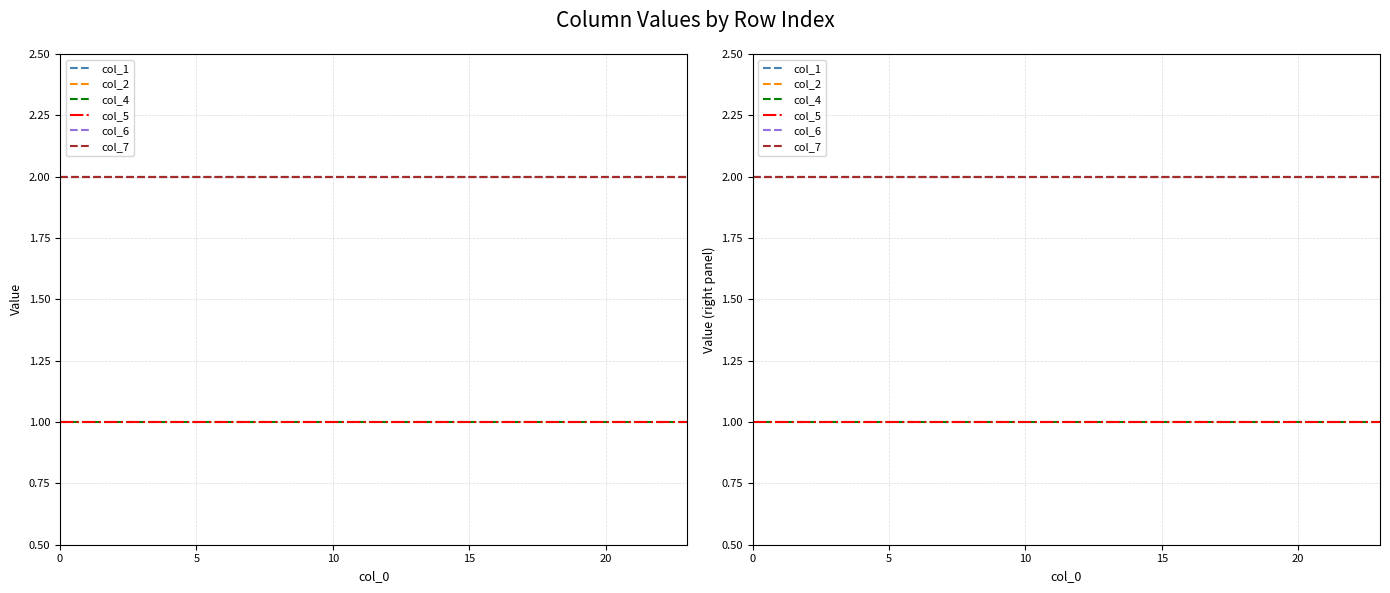

Which series has the widest spread of values?

col_1